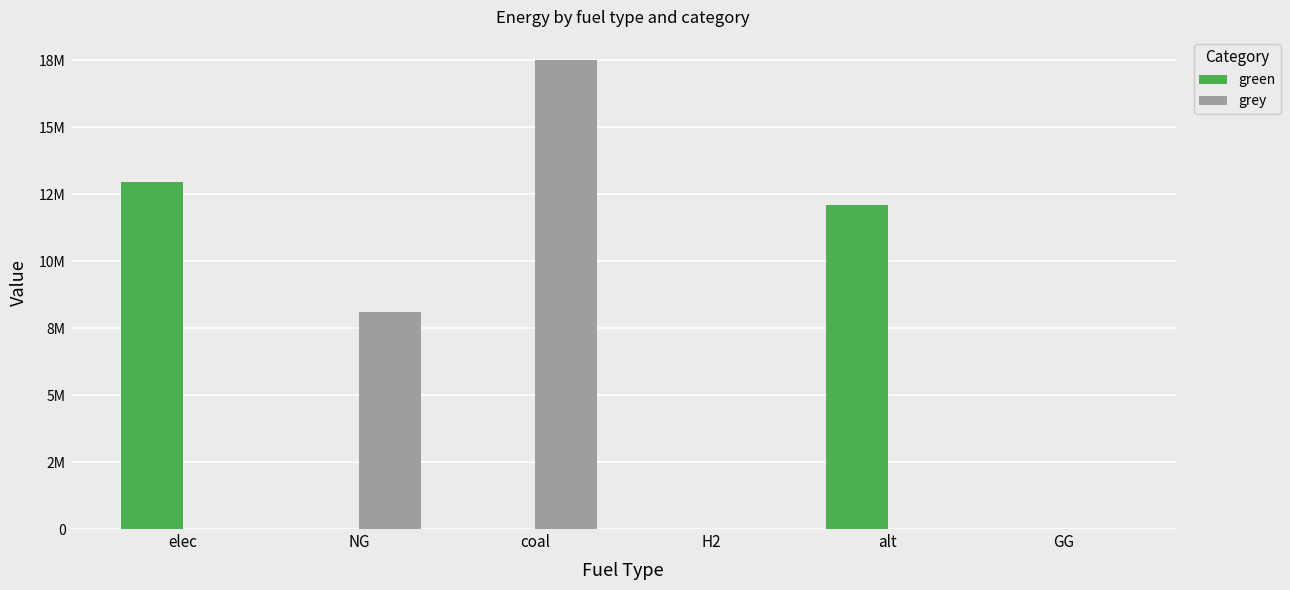

What is the difference between the maximum and minimum values in the grey series?

17500044.0